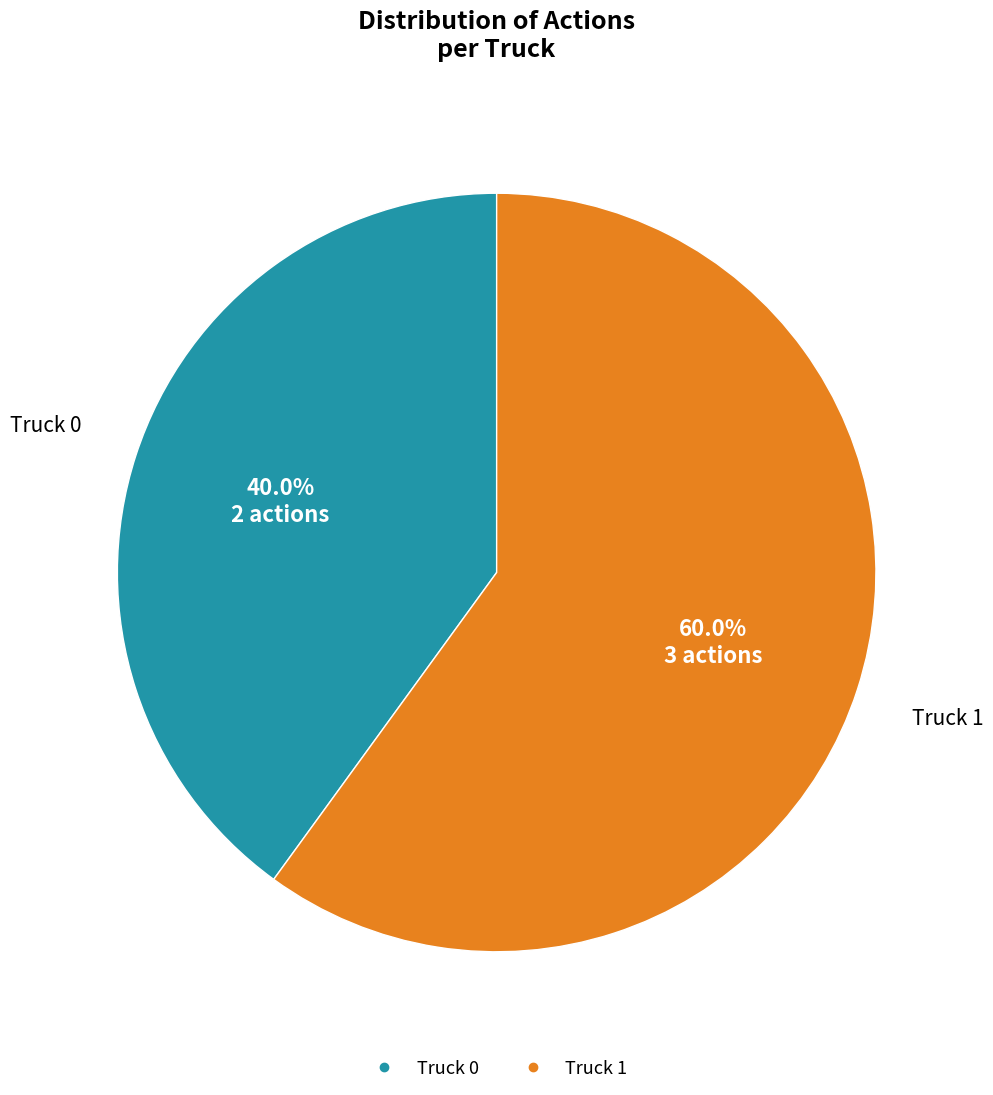

What percentage is the Truck 0 slice, to the nearest percent?

40%